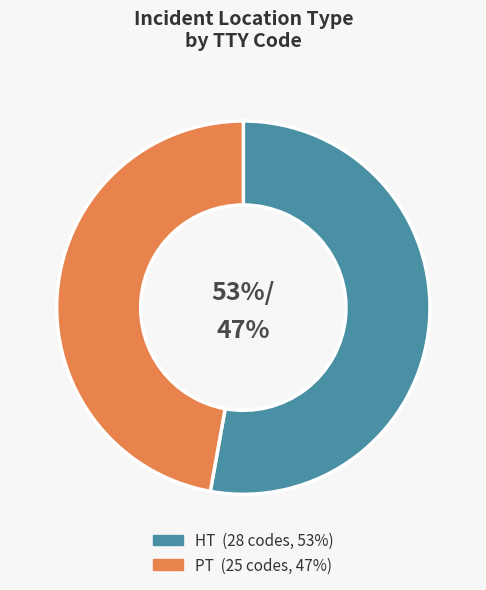

What percentage is NOT represented by HT?

47.2%